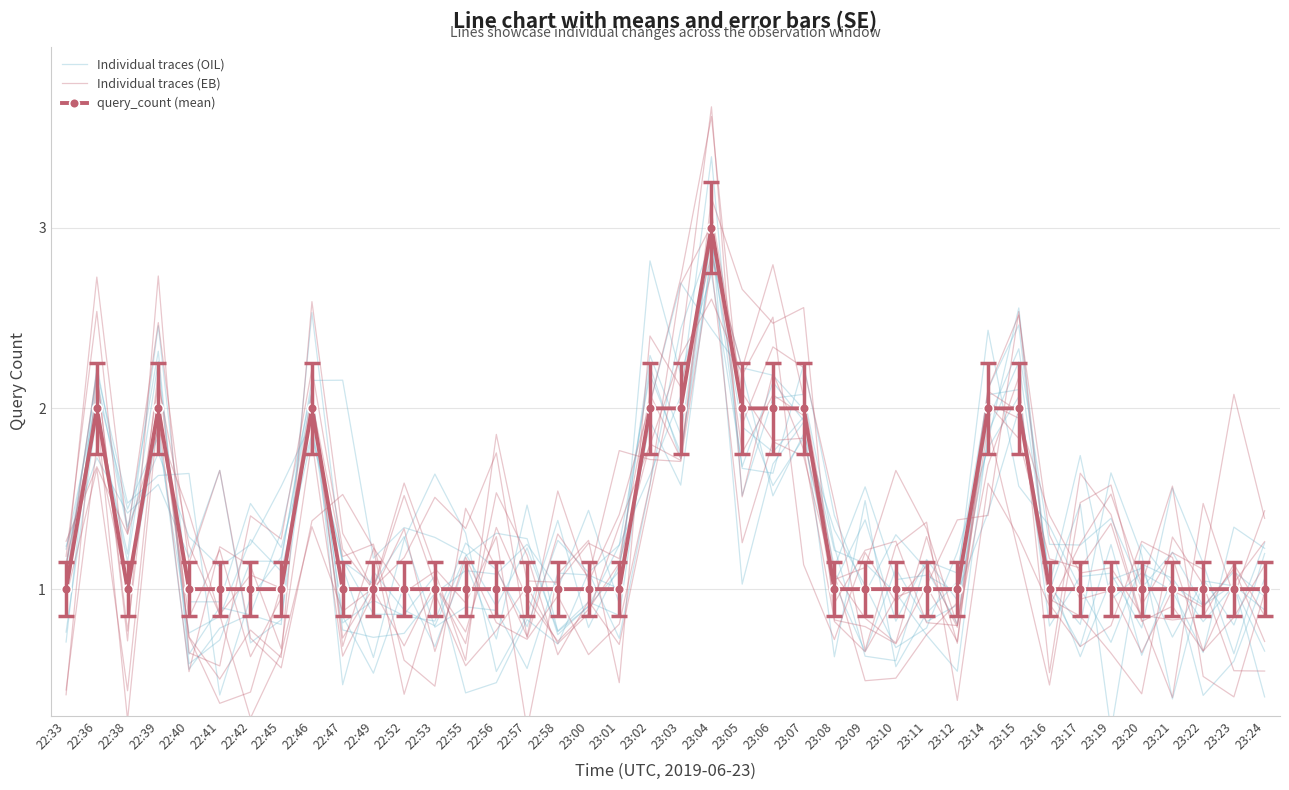

At how many categories does at least one series exceed 2?

8